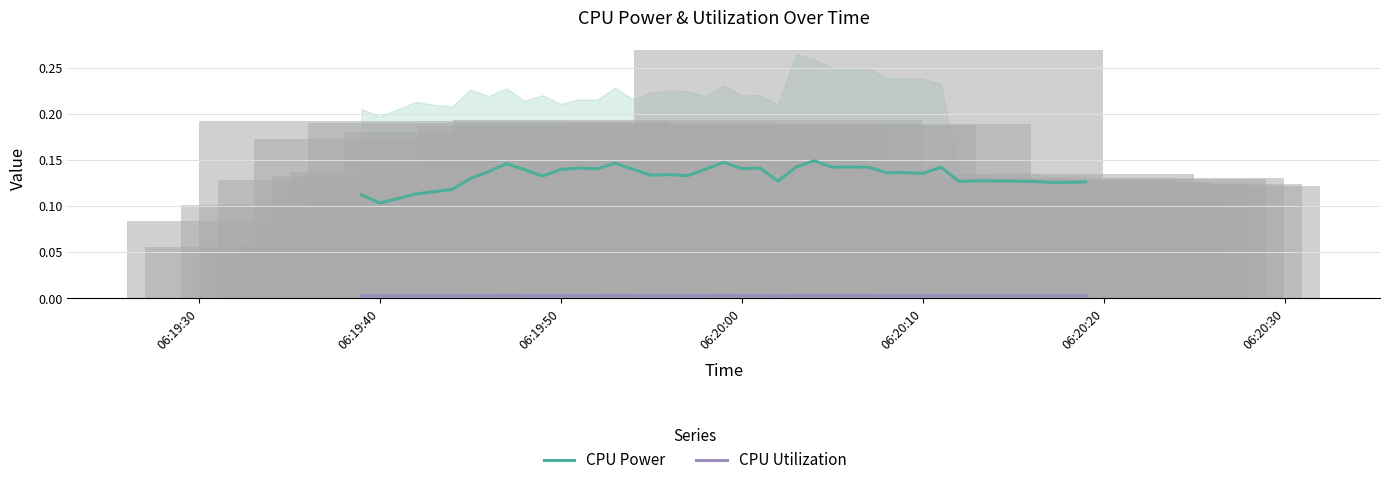

Where is CPU Power nearest to the value 0?

06:19:40